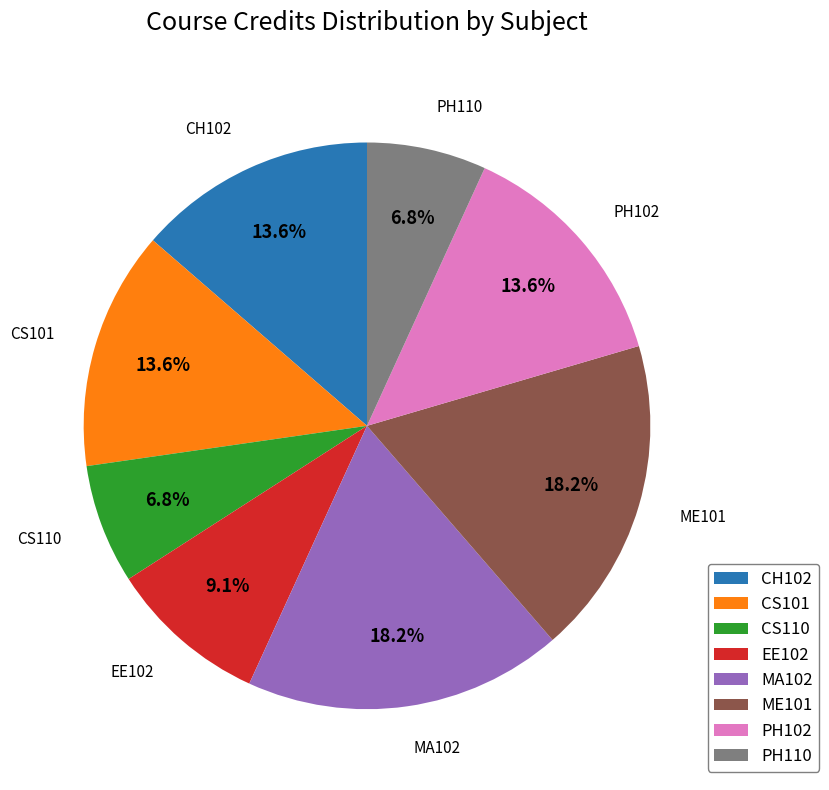

The CH102 slice represents 14% of the pie. True or false?

True